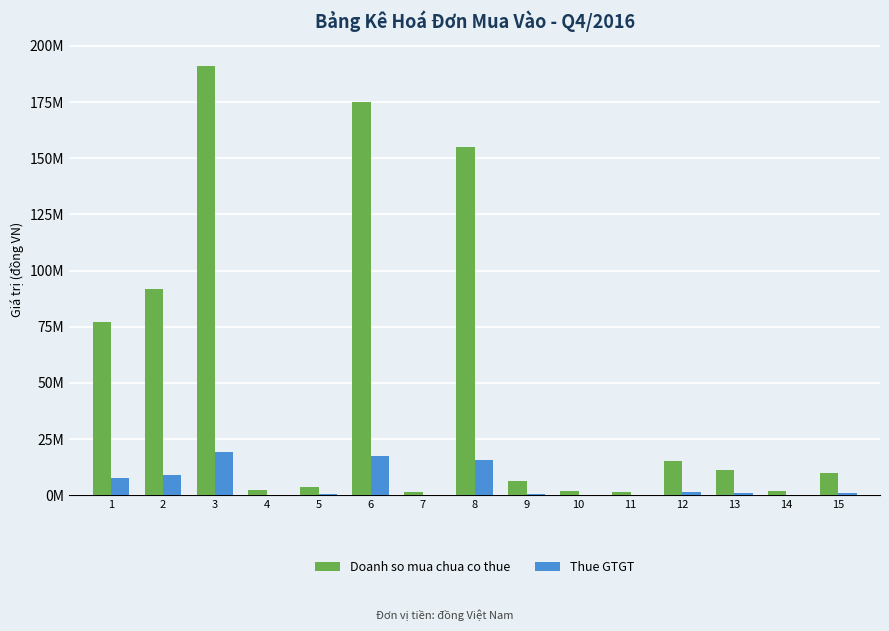

At which category does the chart reach its peak across all series?

3